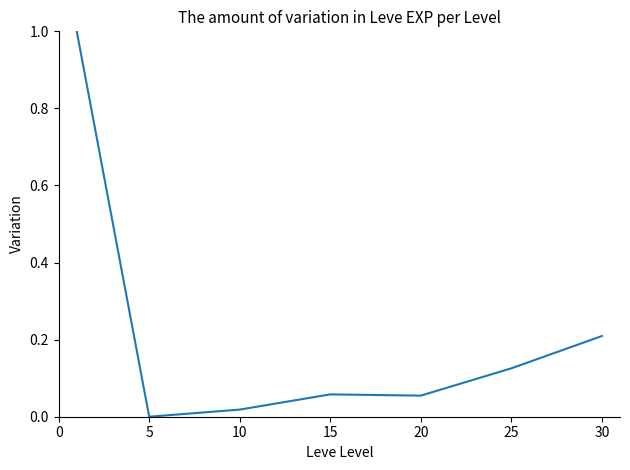

What is the difference between the maximum and minimum values?

1.0